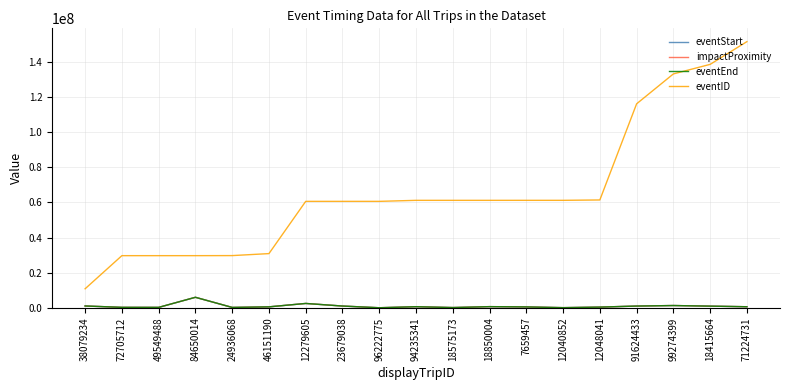

Count the number of data series in this chart.

4